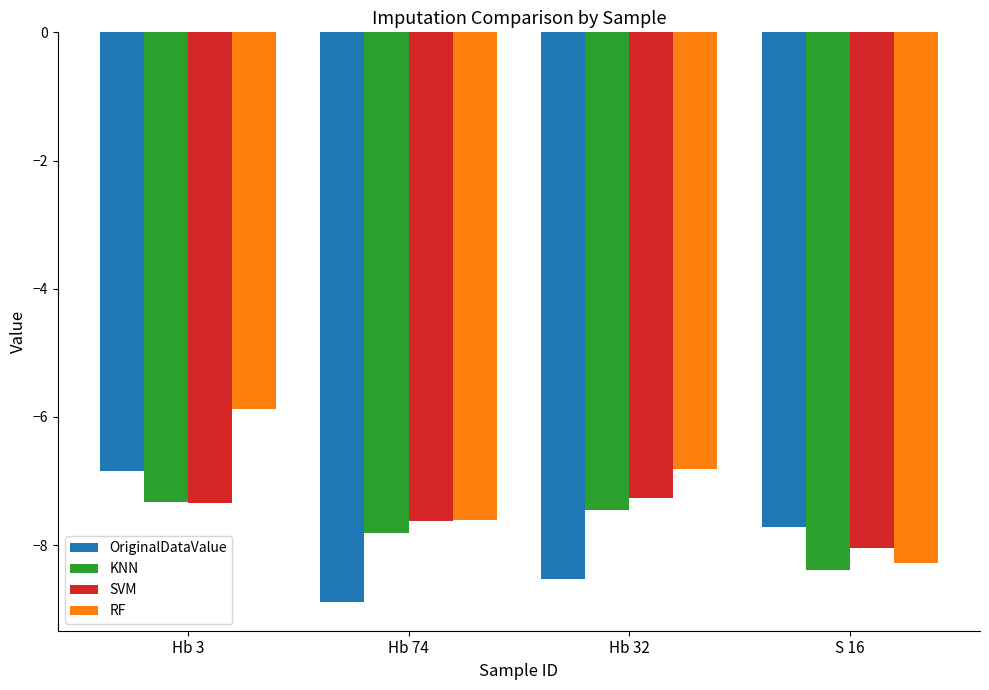

Rank the categories by RF value from highest to lowest.

Hb 3, Hb 32, Hb 74, S 16